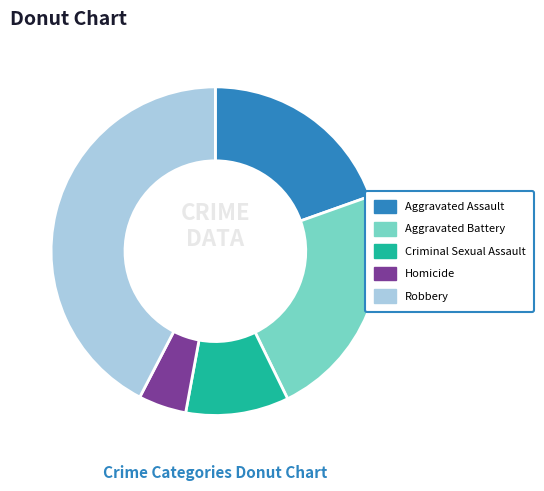

True or false: Aggravated Assault accounts for 20% of the total.

True